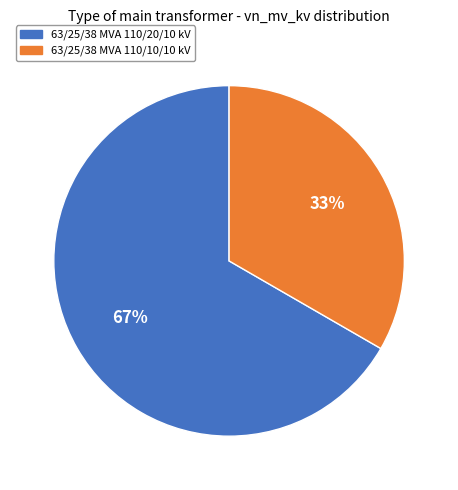

Rank the categories by value from lowest to highest.

63/25/38 MVA 110/10/10 kV, 63/25/38 MVA 110/20/10 kV